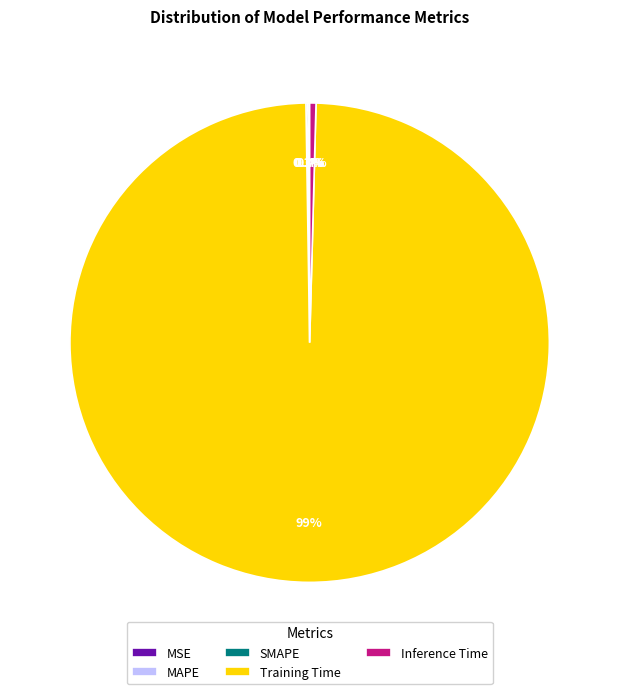

What is the total percentage of Training Time and Inference Time?

99.8%